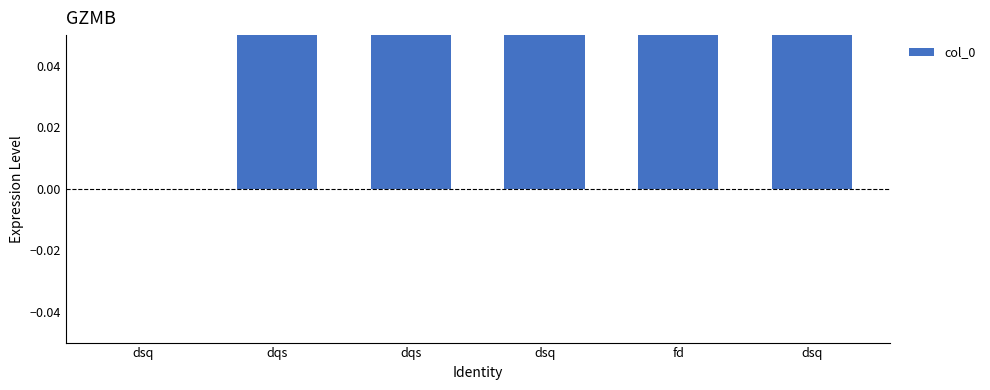

What is the difference between the maximum and second lowest values?

4